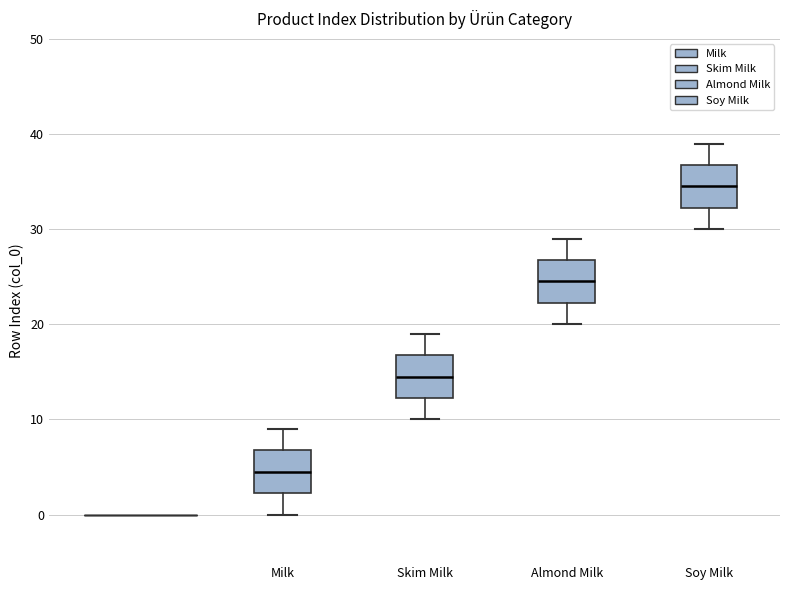

Which box's median line is the highest?

Soy Milk